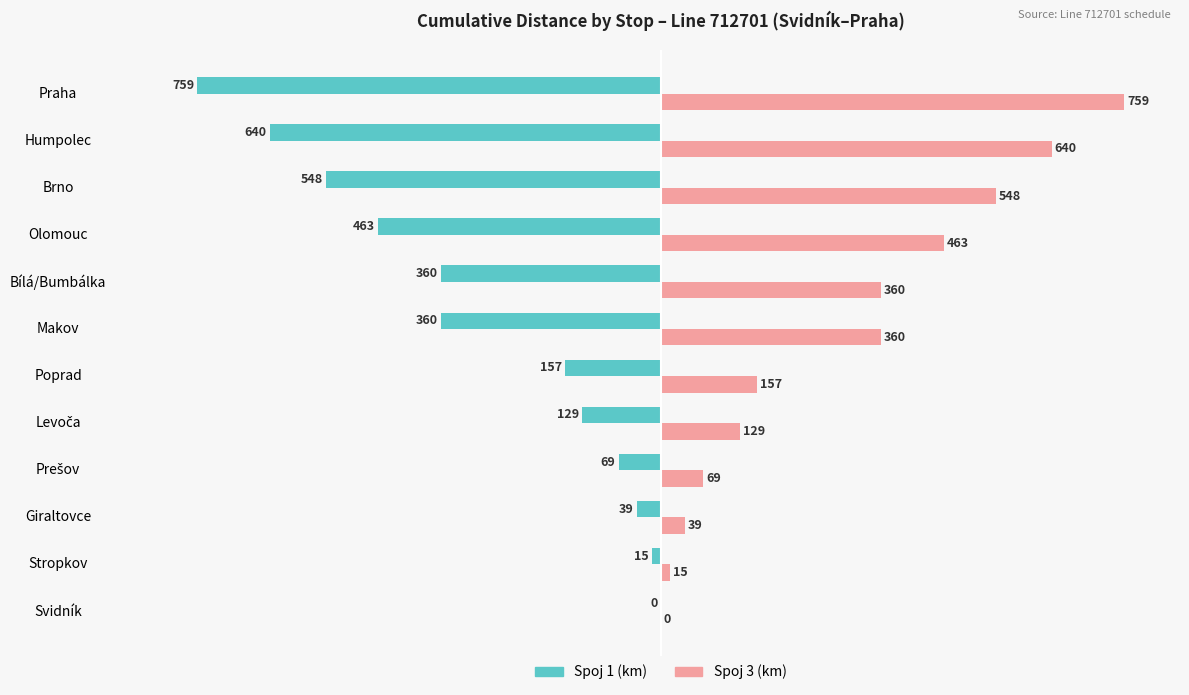

Is the value of Spoj 1 (km) at Brno greater than the value of Spoj 3 (km) at Poprad?

No